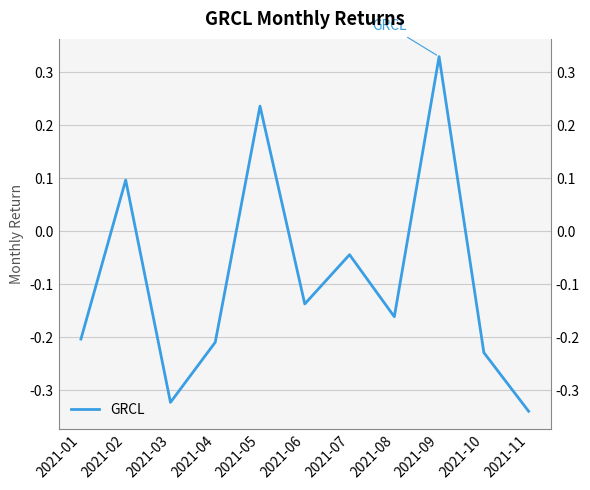

What is the maximum value shown in the chart?

0.3